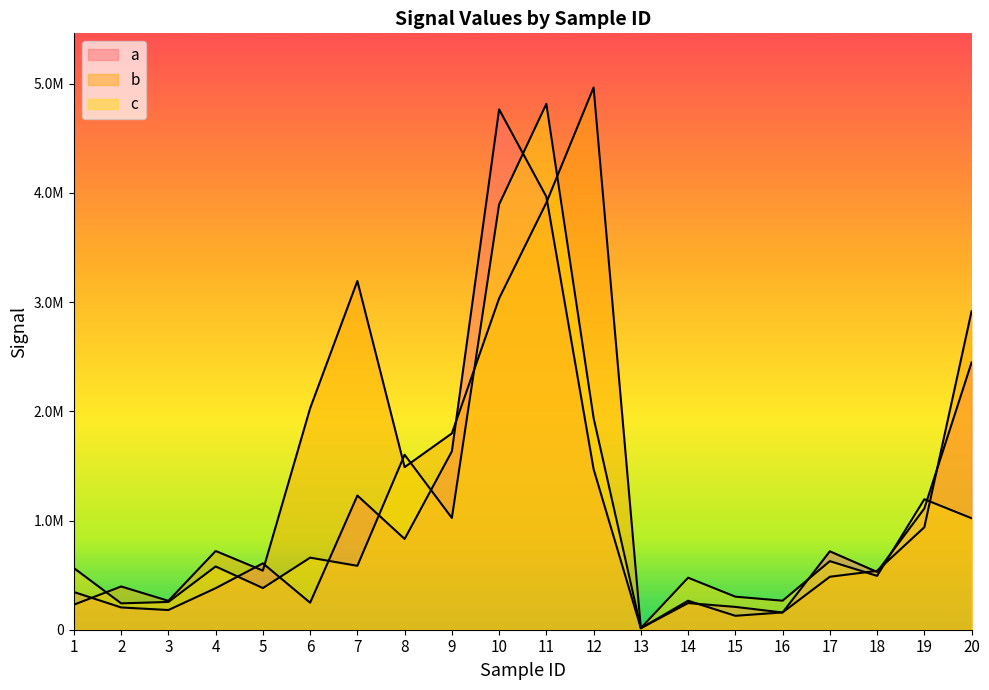

Is it true that a equals 3965388 at 11?

True